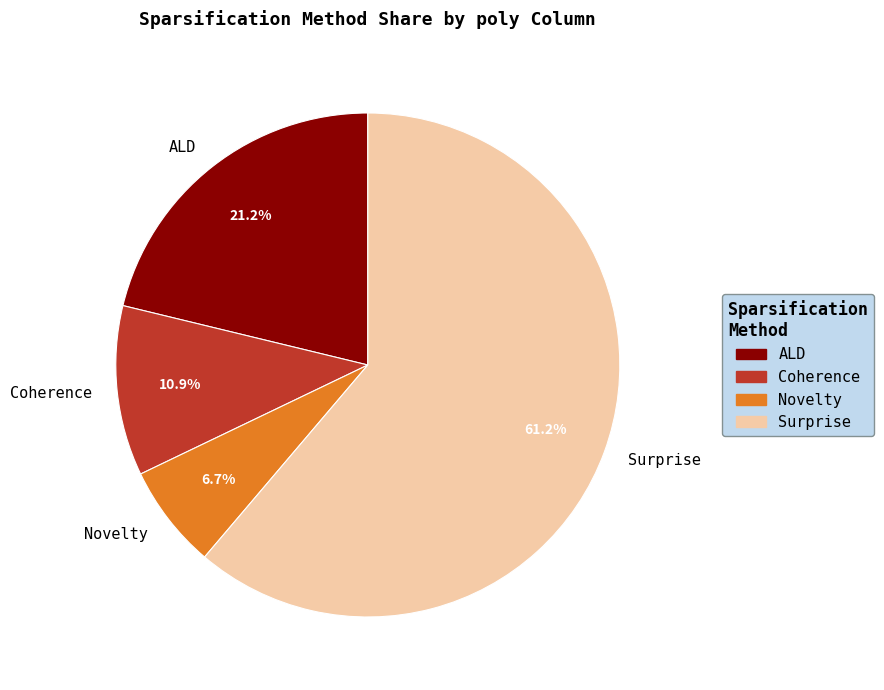

What is the largest slice in the pie chart?

Surprise